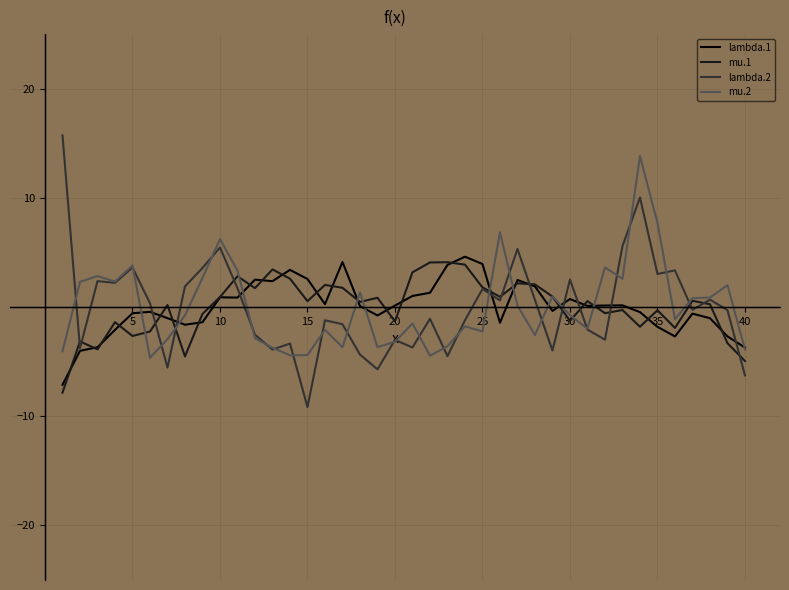

What is the maximum value shown in the chart?

15.7